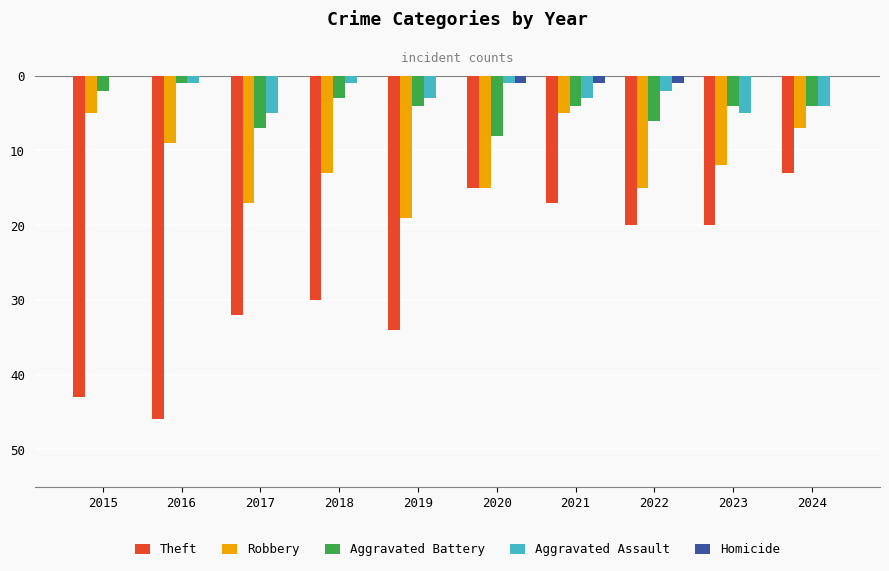

Are the bars grouped side by side (vs. stacked)?

Yes